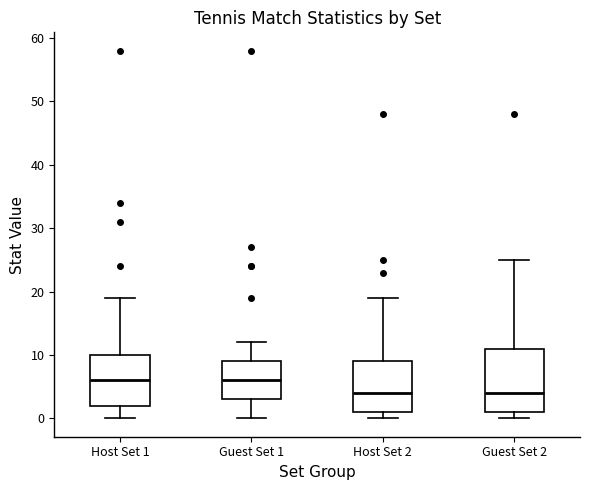

Reading left to right, transcribe this box plot: for each box, give where its median line is, the range the box spans, and where its two whiskers end, as read against the y-axis. The values are not printed on the chart, so give them approximately, as read against the axis.

Host Set 1: median 6, box 2 to 10, whiskers 0 to 19
Guest Set 1: median 6, box 3 to 9, whiskers 0 to 12
Host Set 2: median 4, box 1 to 9, whiskers 0 to 19
Guest Set 2: median 4, box 1 to 11, whiskers 0 to 25